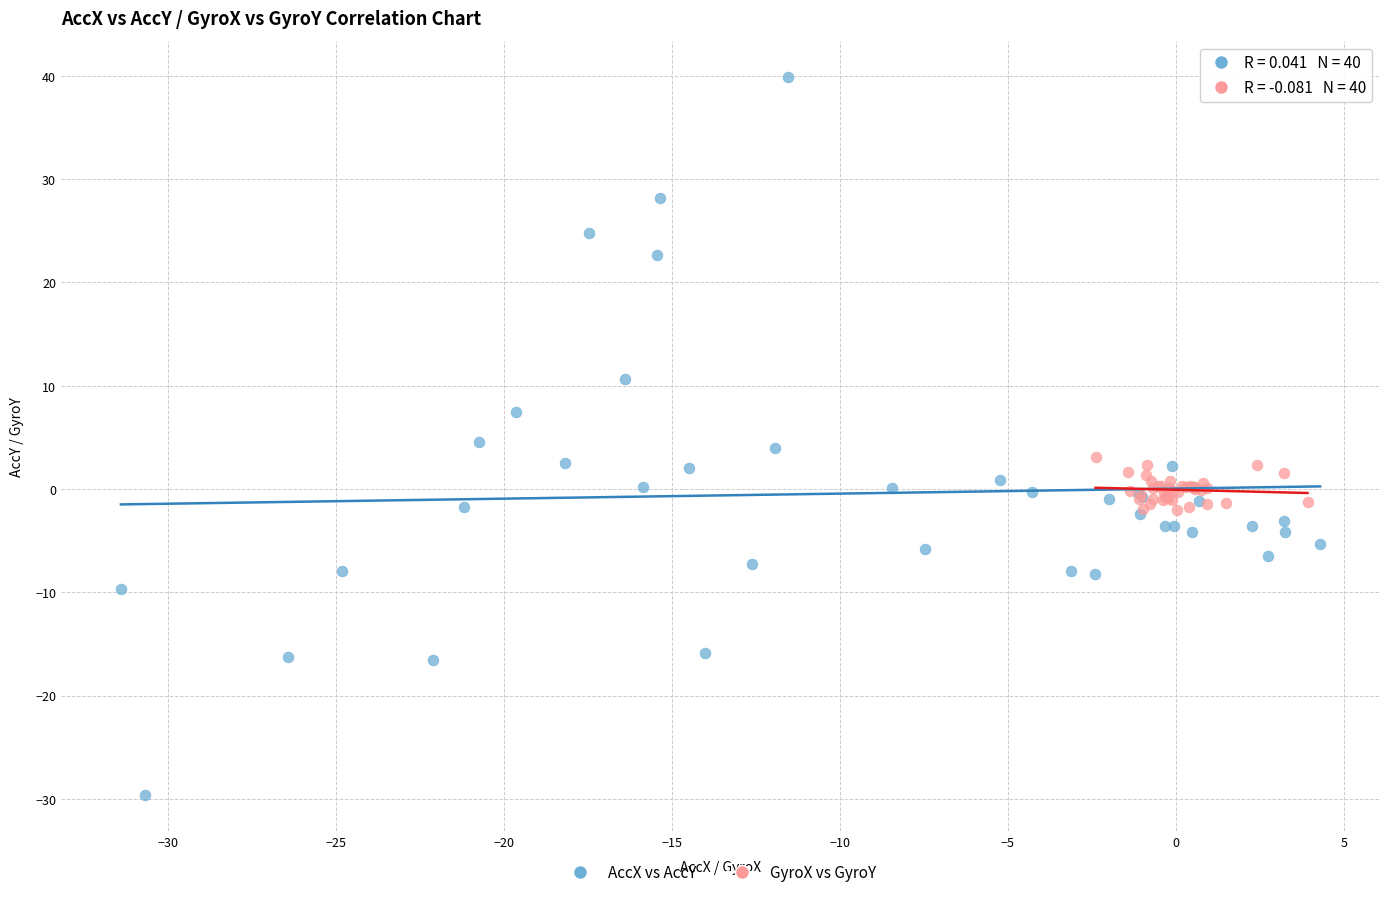

Which series reaches the maximum Y coordinate?

AccX vs AccY